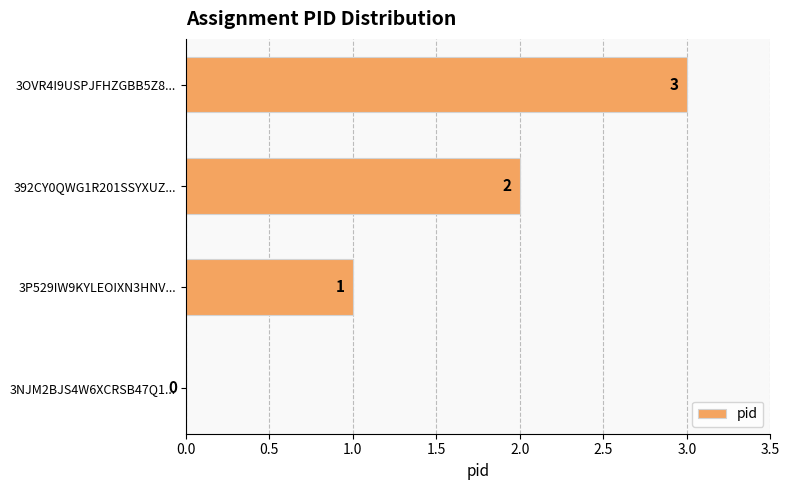

True or false: the data shows 1 at 3NJM2BJS4W6XCRSB47Q1....

False